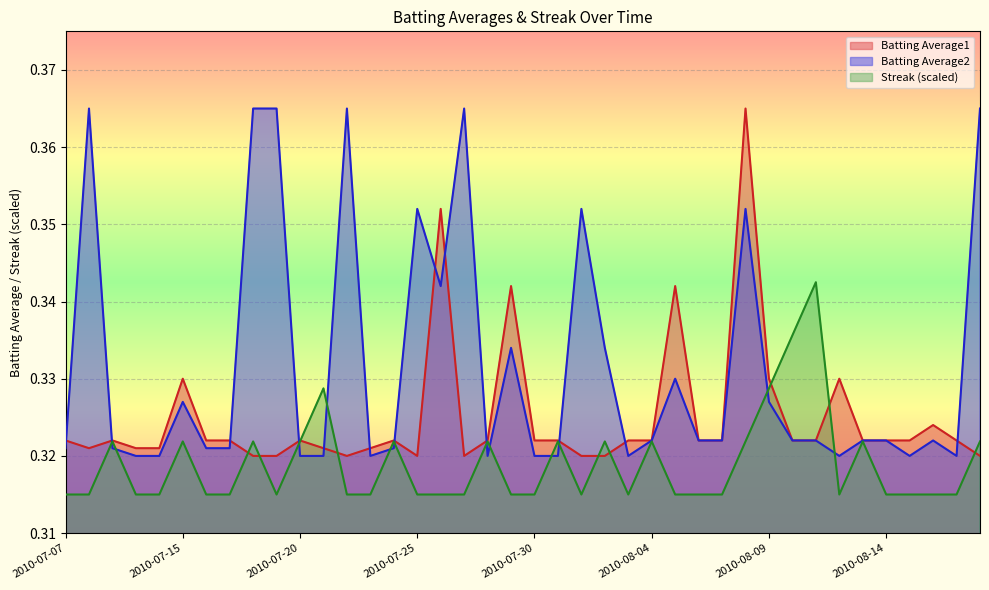

In Batting Average1, how many points are lower than both neighbors (excluding endpoints)?

4